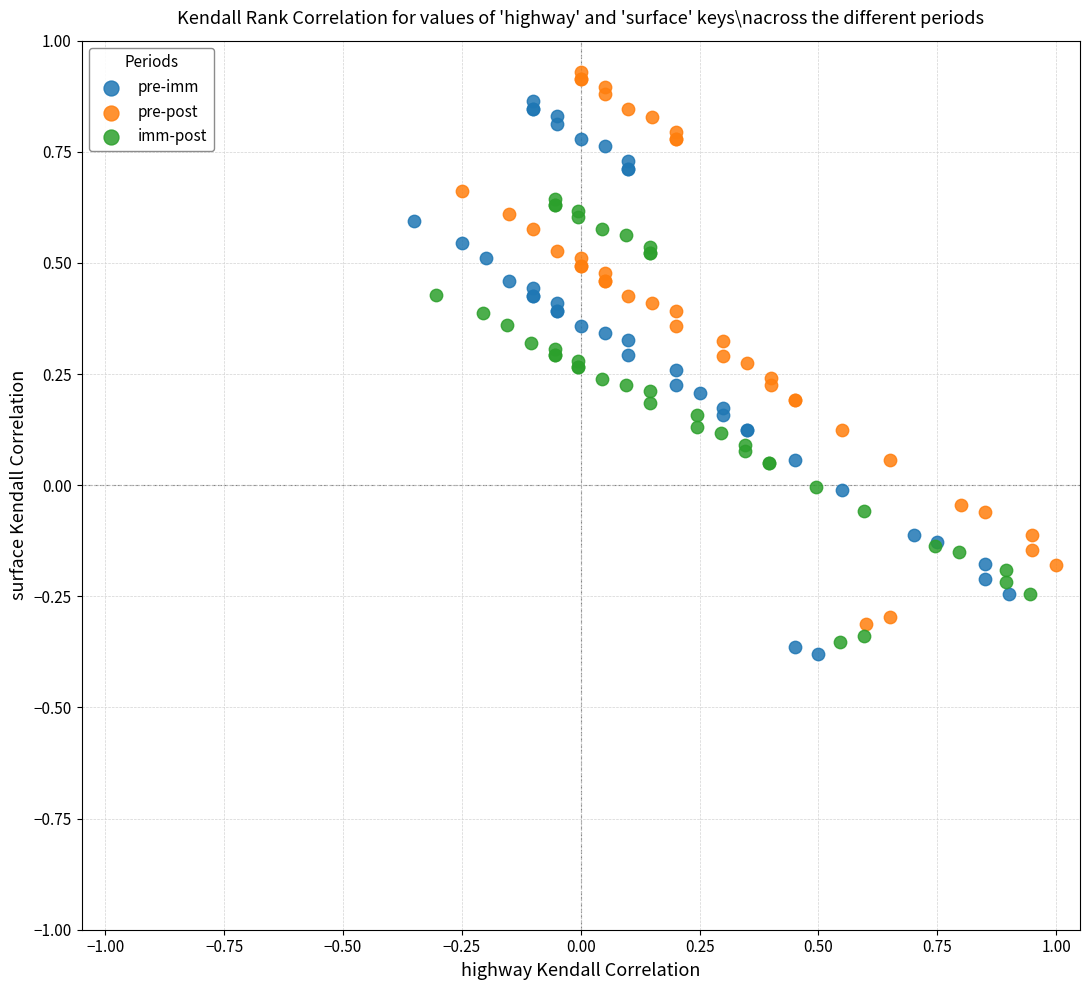

What are all the series names shown in the legend?

pre-imm, pre-post, imm-post